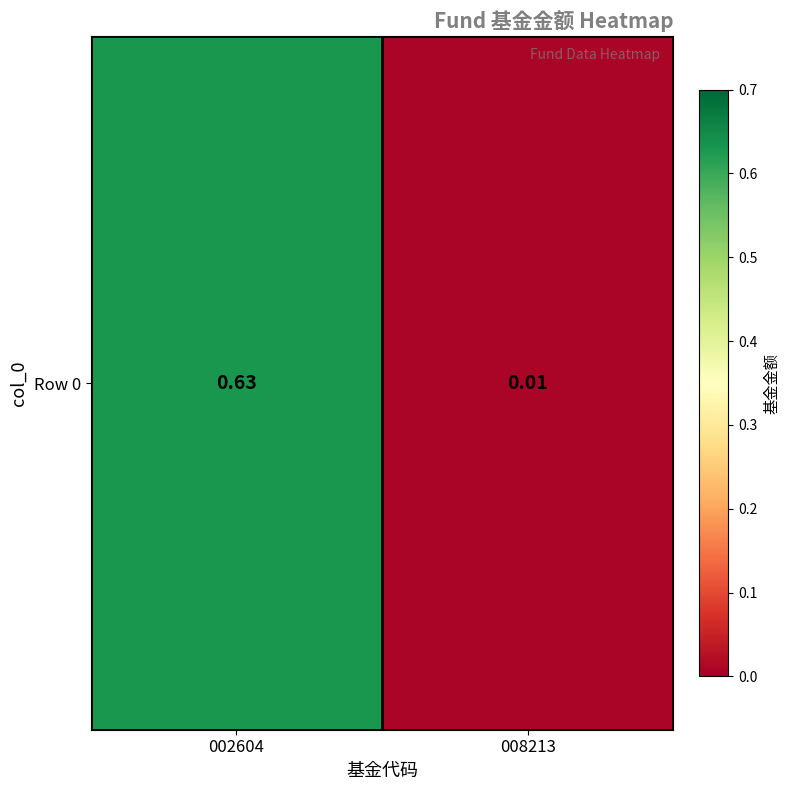

What is the difference between the values at 002604 and 008213?

0.6